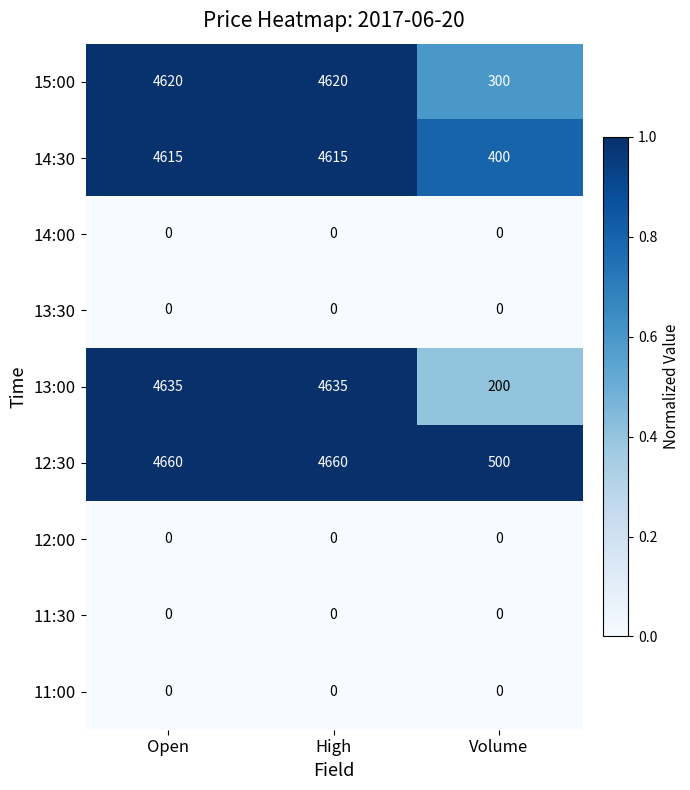

Which series changed the most between High and Volume?

13:00